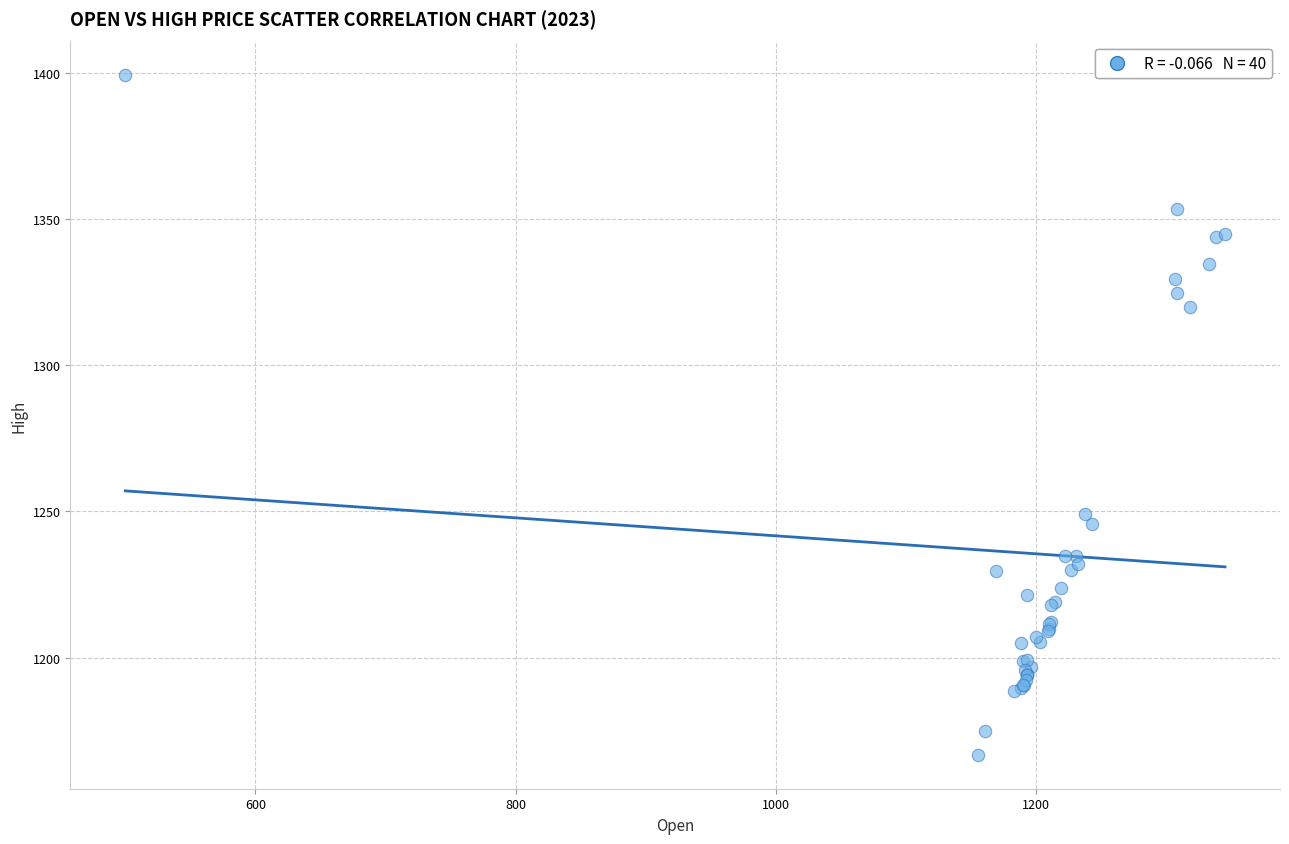

What Y value in the scatter plot is closest to 1283?

1249.0